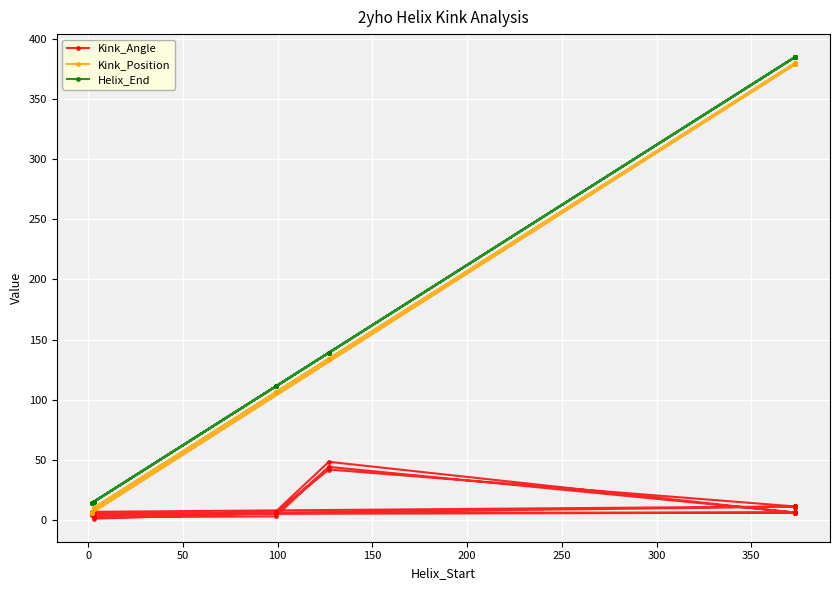

Is it true that Kink_Angle equals 19.2 at 100?

False